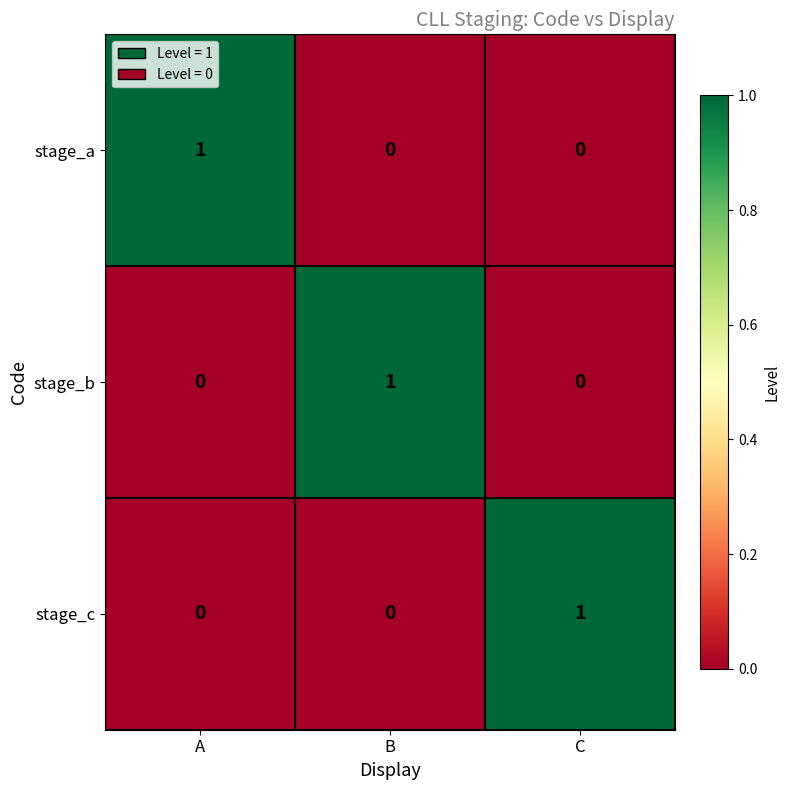

The stage_c series shows 0 at B. True or false?

True